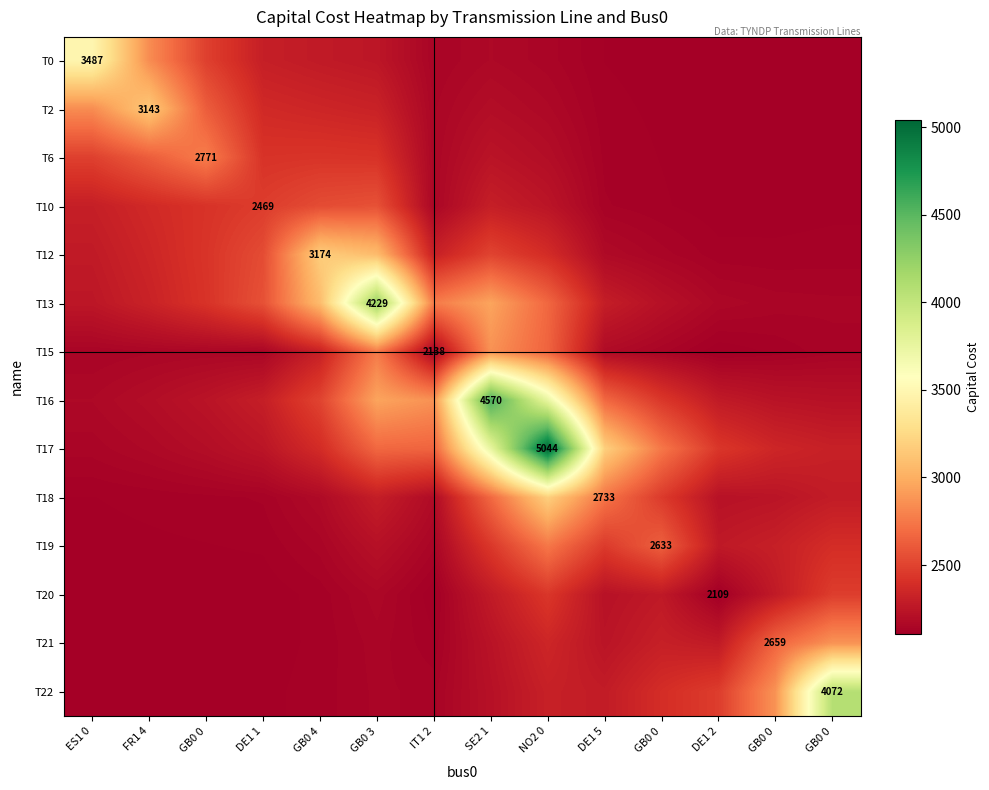

Between GB0 0 and GB0 0, which is larger?

GB0 0